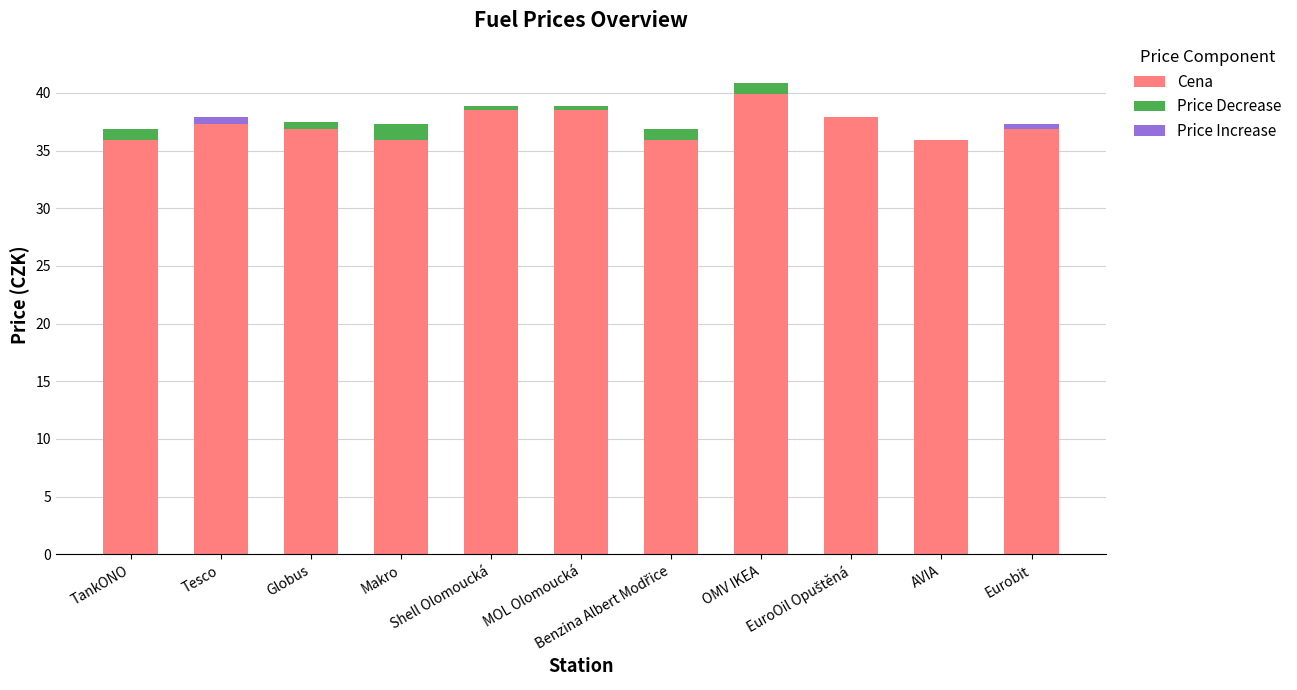

Reading right to left, extract all data points from this chart.

Cena: Eurobit=36.9	AVIA=35.9	EuroOil Opuštěná=37.9	OMV IKEA=39.9	Benzina Albert Modřice=35.9	MOL Olomoucká=38.5	Shell Olomoucká=38.5	Makro=35.9	Globus=36.9	Tesco=37.3	TankONO=35.9
Price Decrease: Eurobit=0.0	AVIA=0.0	EuroOil Opuštěná=0.0	OMV IKEA=1.0	Benzina Albert Modřice=1.0	MOL Olomoucká=0.4	Shell Olomoucká=0.4	Makro=1.4	Globus=0.6	Tesco=0.0	TankONO=1.0
Price Increase: Eurobit=0.4	AVIA=0.0	EuroOil Opuštěná=0.0	OMV IKEA=0.0	Benzina Albert Modřice=0.0	MOL Olomoucká=0.0	Shell Olomoucká=0.0	Makro=0.0	Globus=0.0	Tesco=0.6	TankONO=0.0